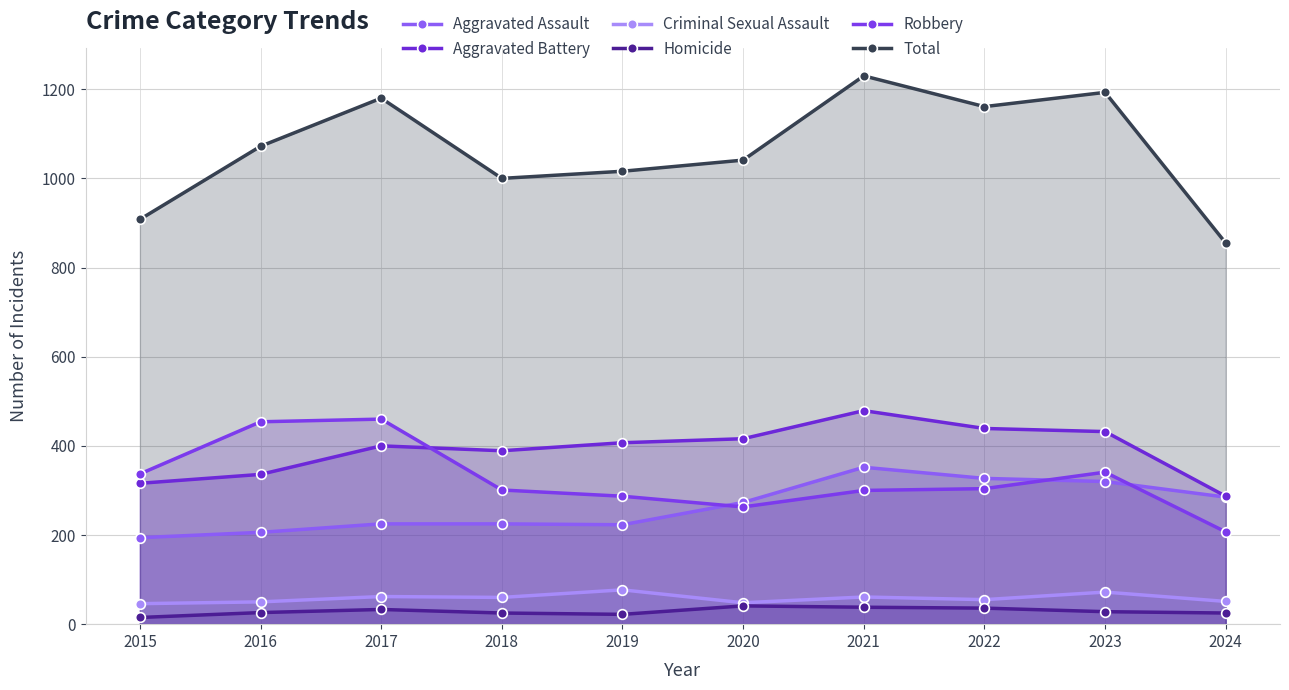

What is the highest value of the Robbery series?

460